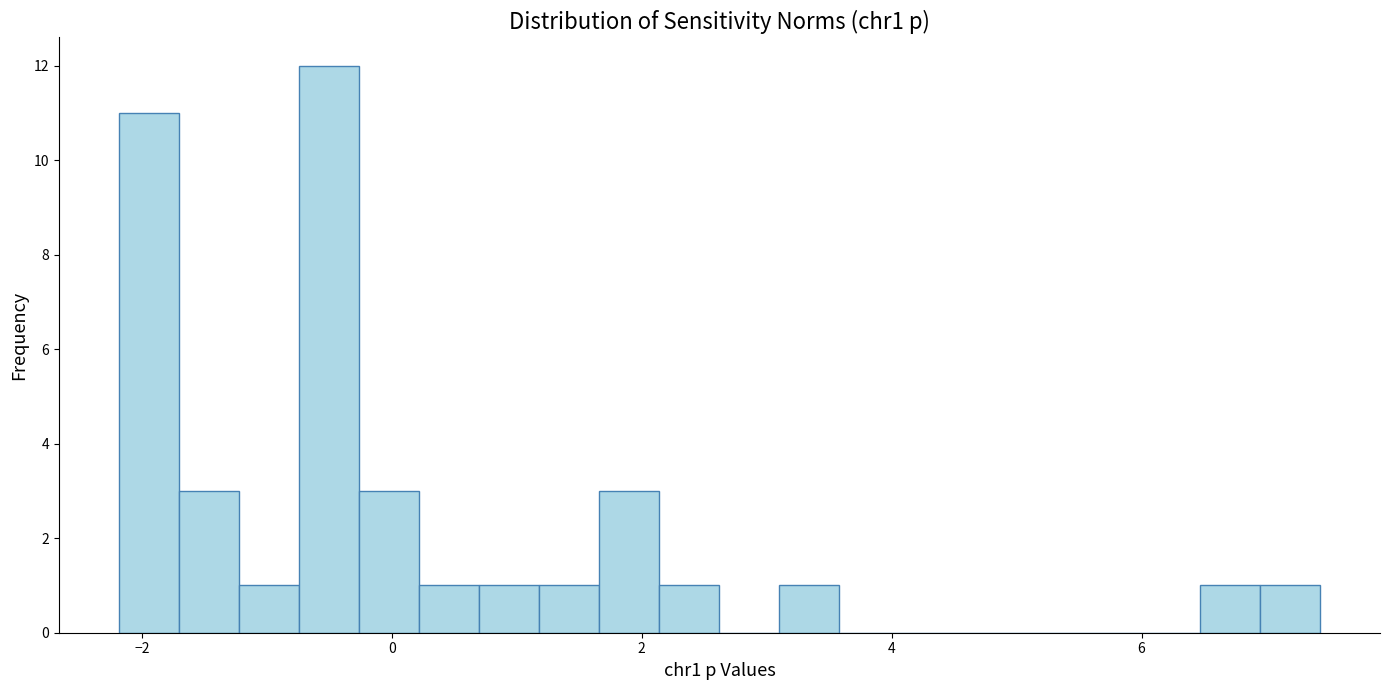

Around what value on the x-axis is the tallest bar? Give the approximate position of its centre, as read against the axis.

-0.6